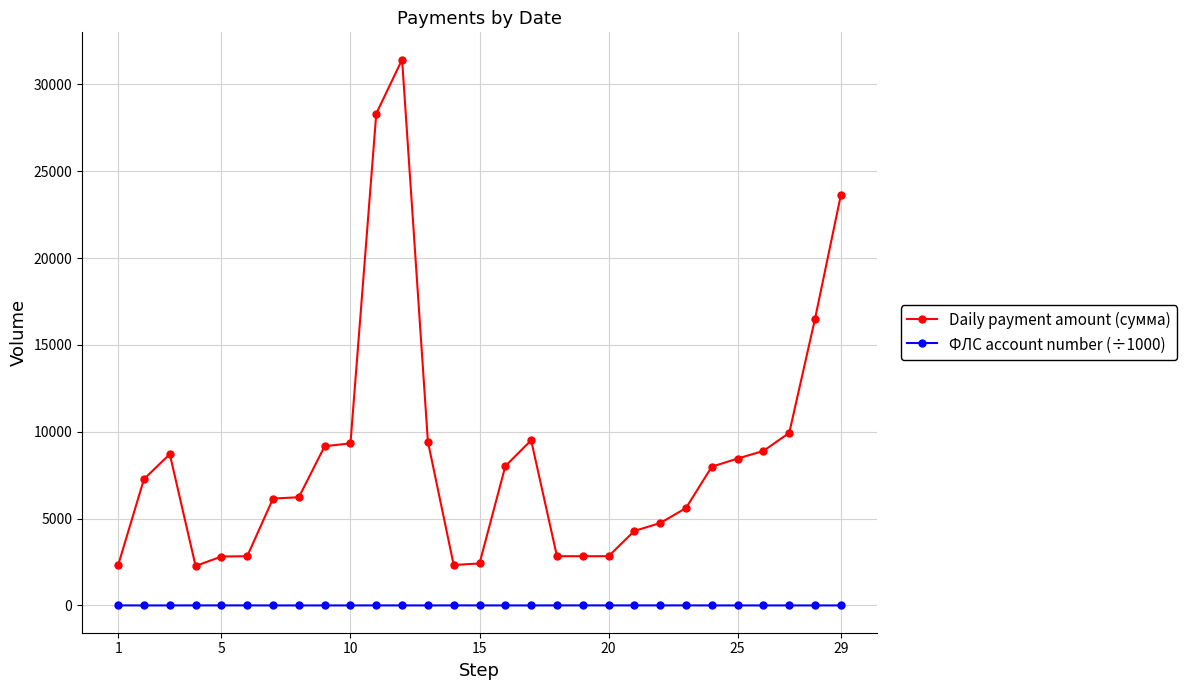

What is the sum of all Daily payment amount (сумма) values?

247134.1